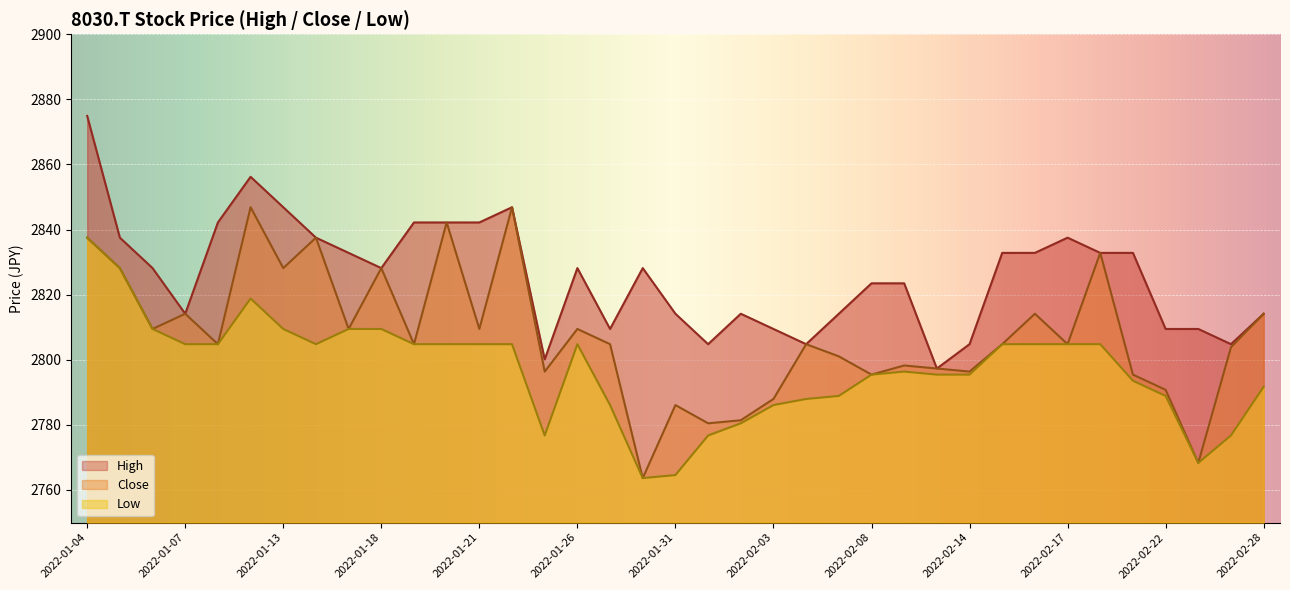

True or false: High has more than 1 points higher than both neighbors.

True